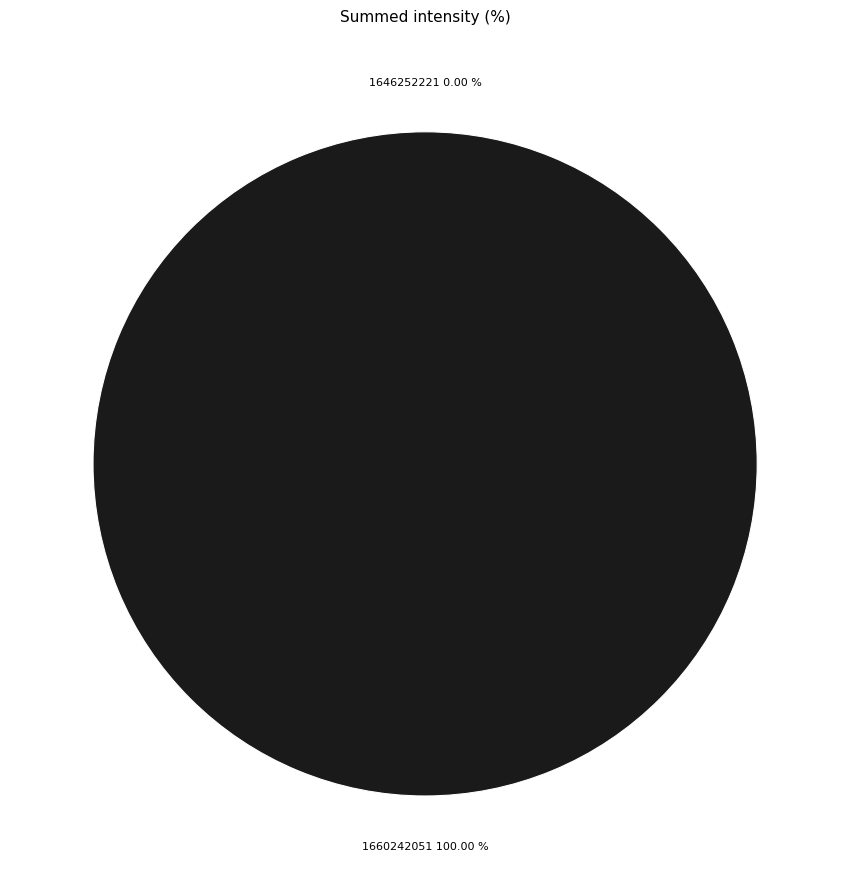

How many slices are in this pie chart?

2